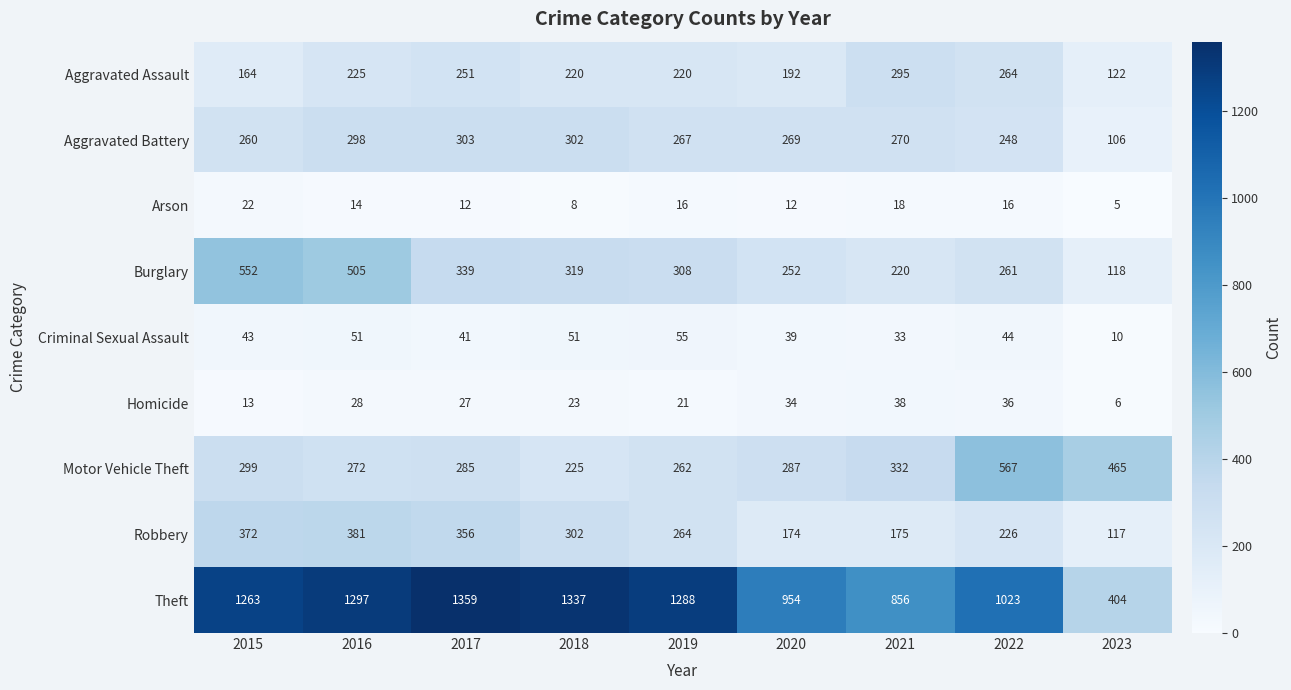

Which label corresponds to the smallest value in the chart?

2023